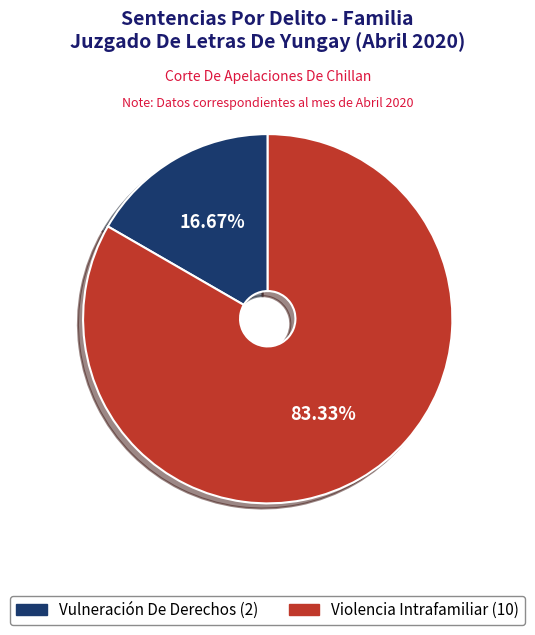

What is the largest slice in the pie chart?

Violencia Intrafamiliar